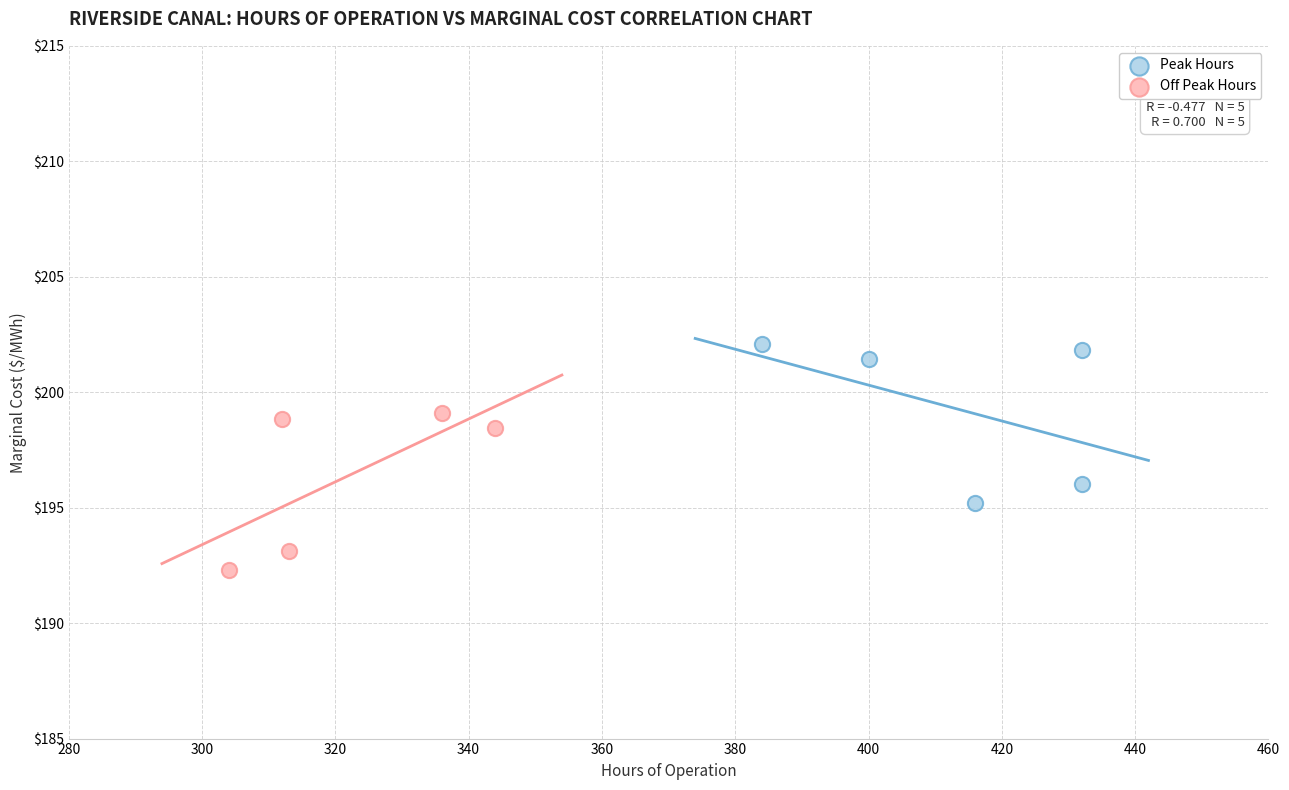

Which series contains the highest Y value?

Peak Hours